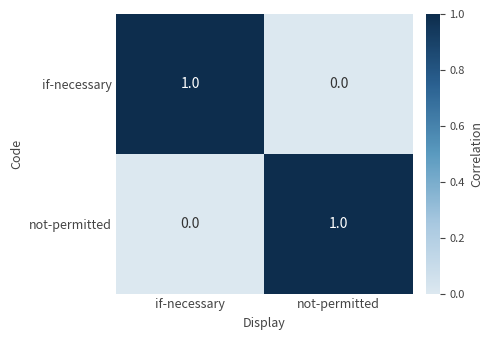

How many values in the if-necessary series are below 1?

1